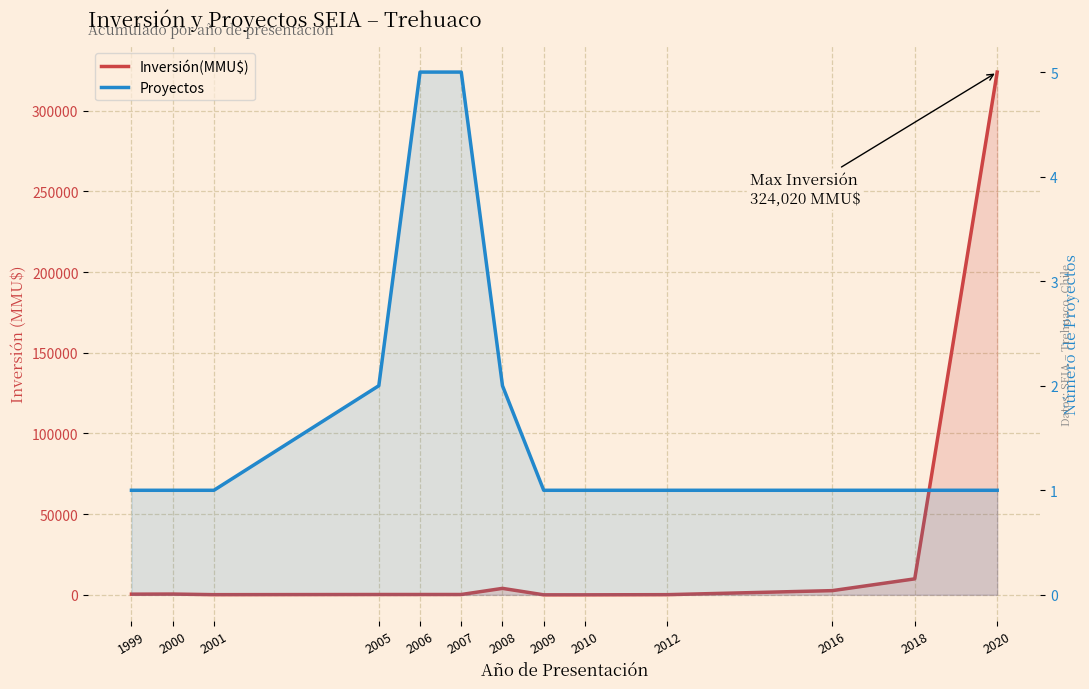

Which series has the largest range (max minus min)?

Inversión(MMU$)